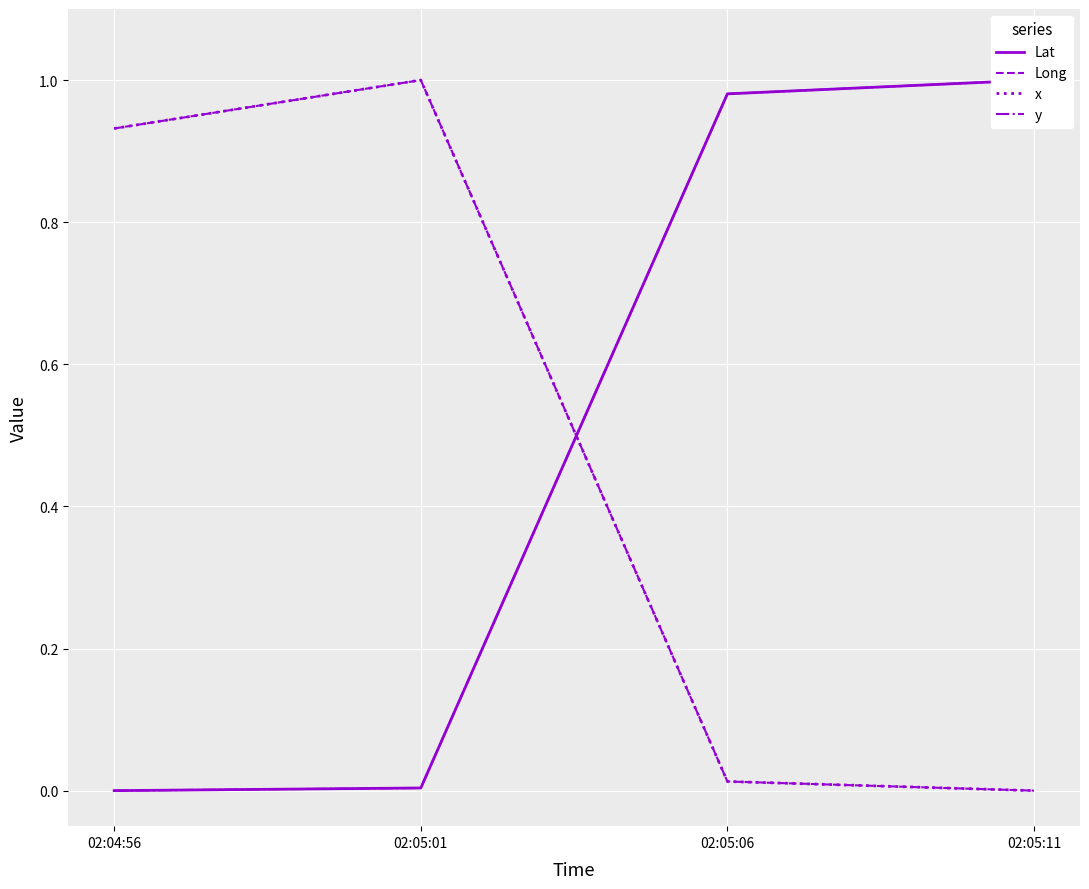

List the labels in order of x value, largest first.

02:05:01, 02:04:56, 02:05:06, 02:05:11